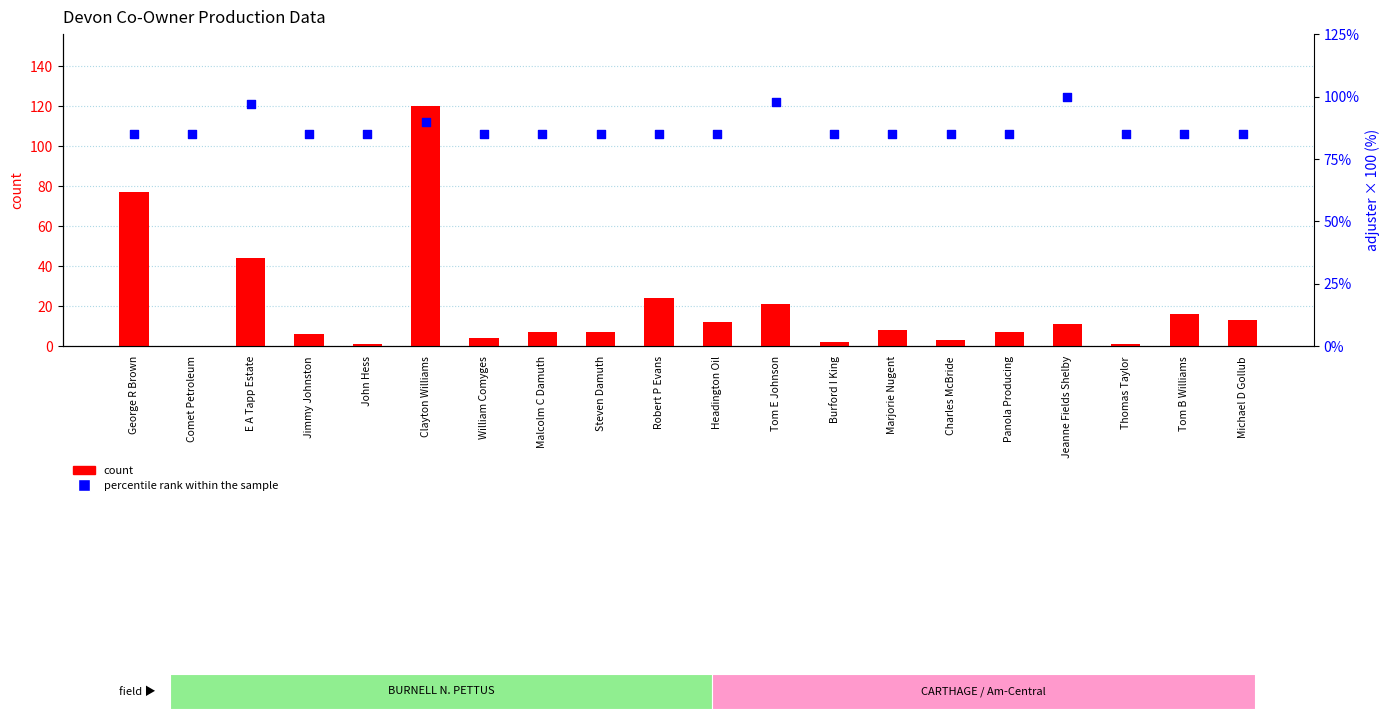

Which series contains the highest Y value?

count